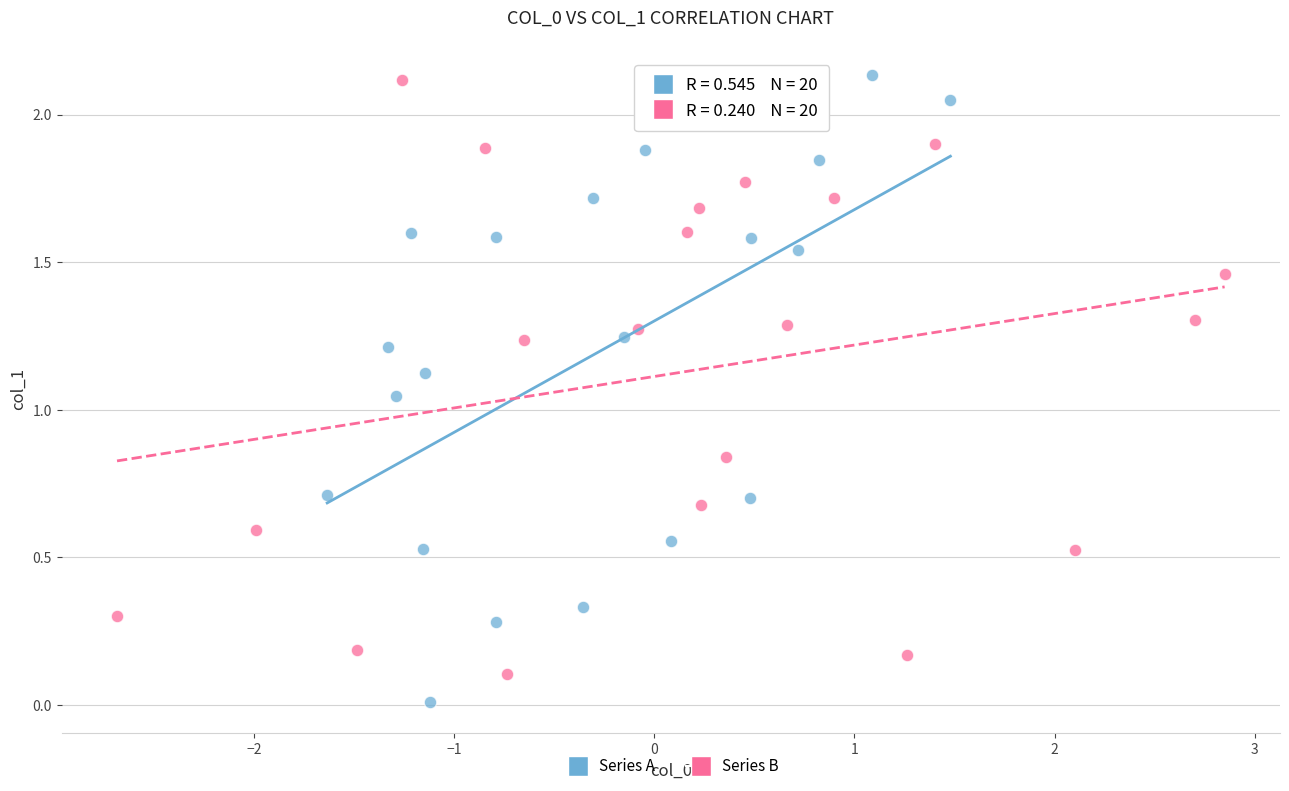

Which series contains the lowest Y value?

Series A